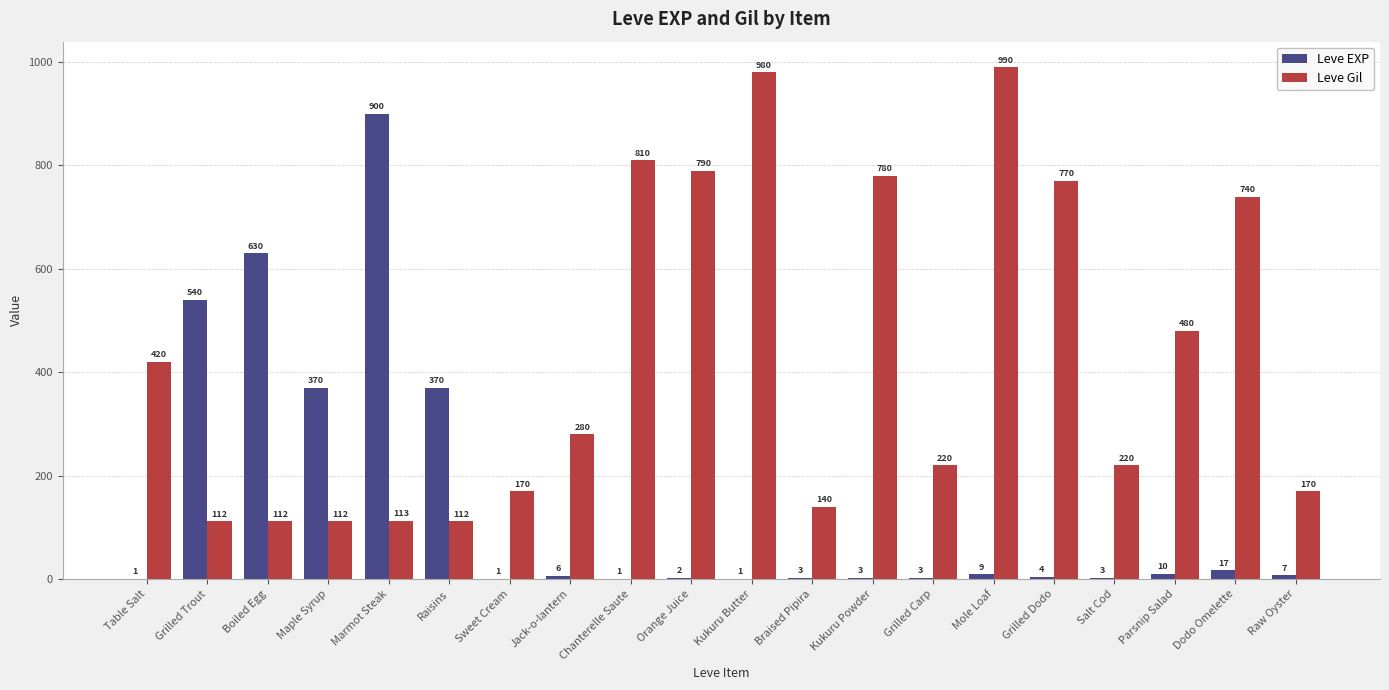

Does the chart contain stacked bars?

No